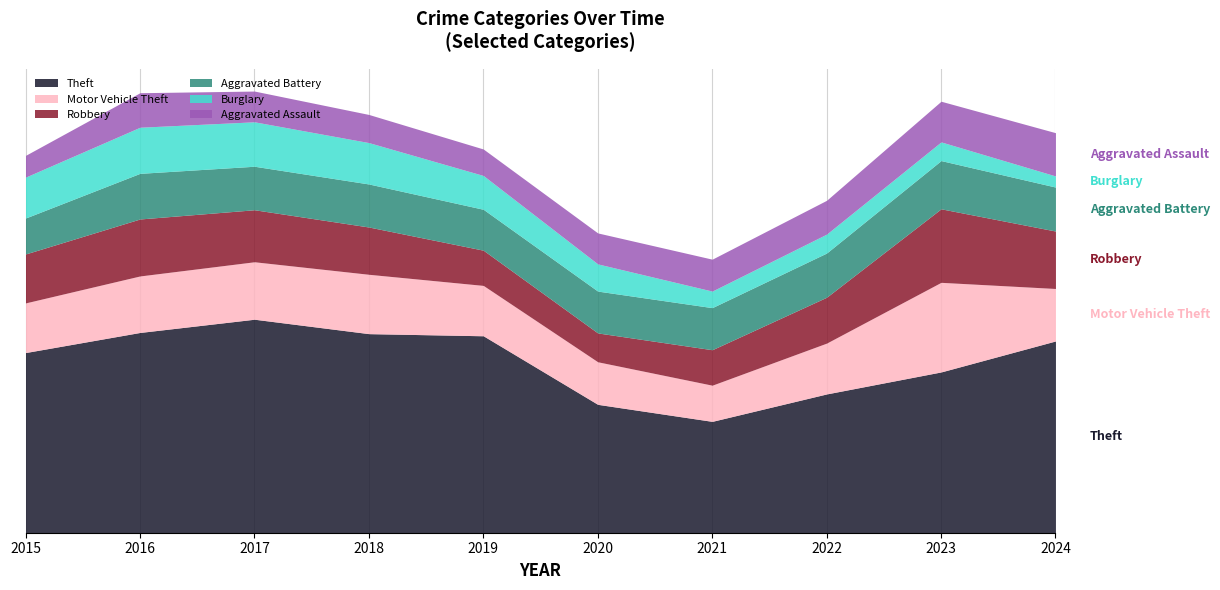

At 2022, list the series in order from smallest to largest.

Burglary, Aggravated Assault, Aggravated Battery, Robbery, Motor Vehicle Theft, Theft